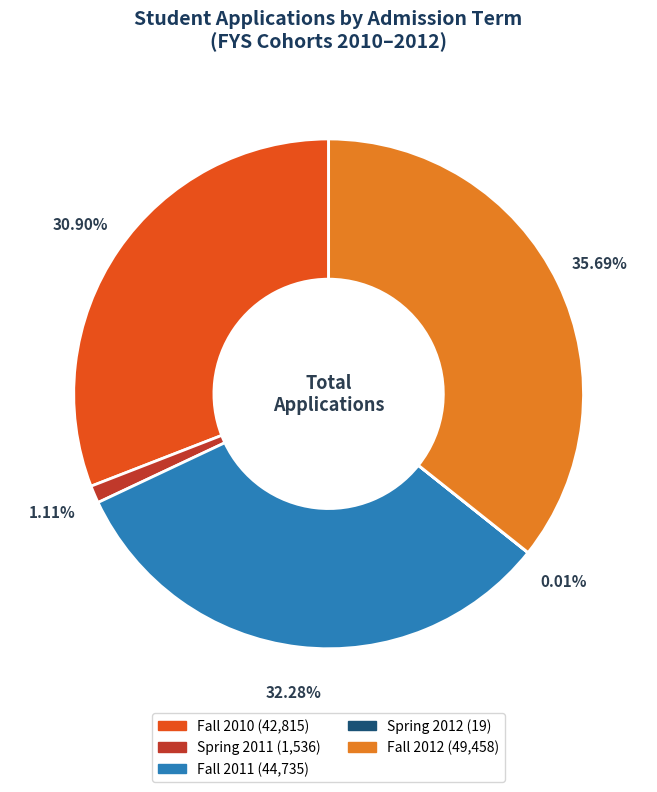

To the nearest percent, what percentage of the pie is Spring 2011?

1%